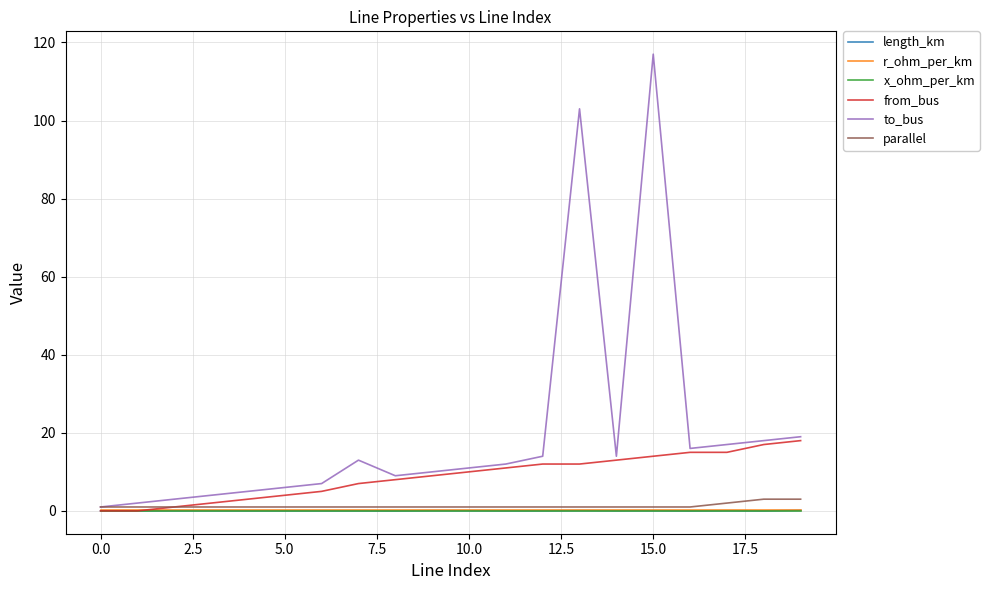

What is the greatest value displayed?

117.0